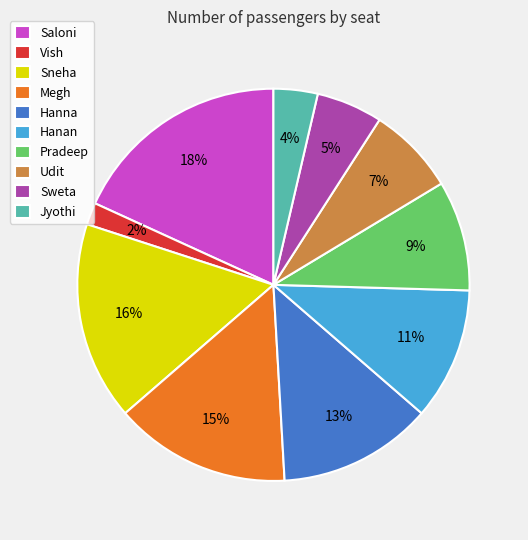

The Pradeep slice represents 9% of the pie. True or false?

True